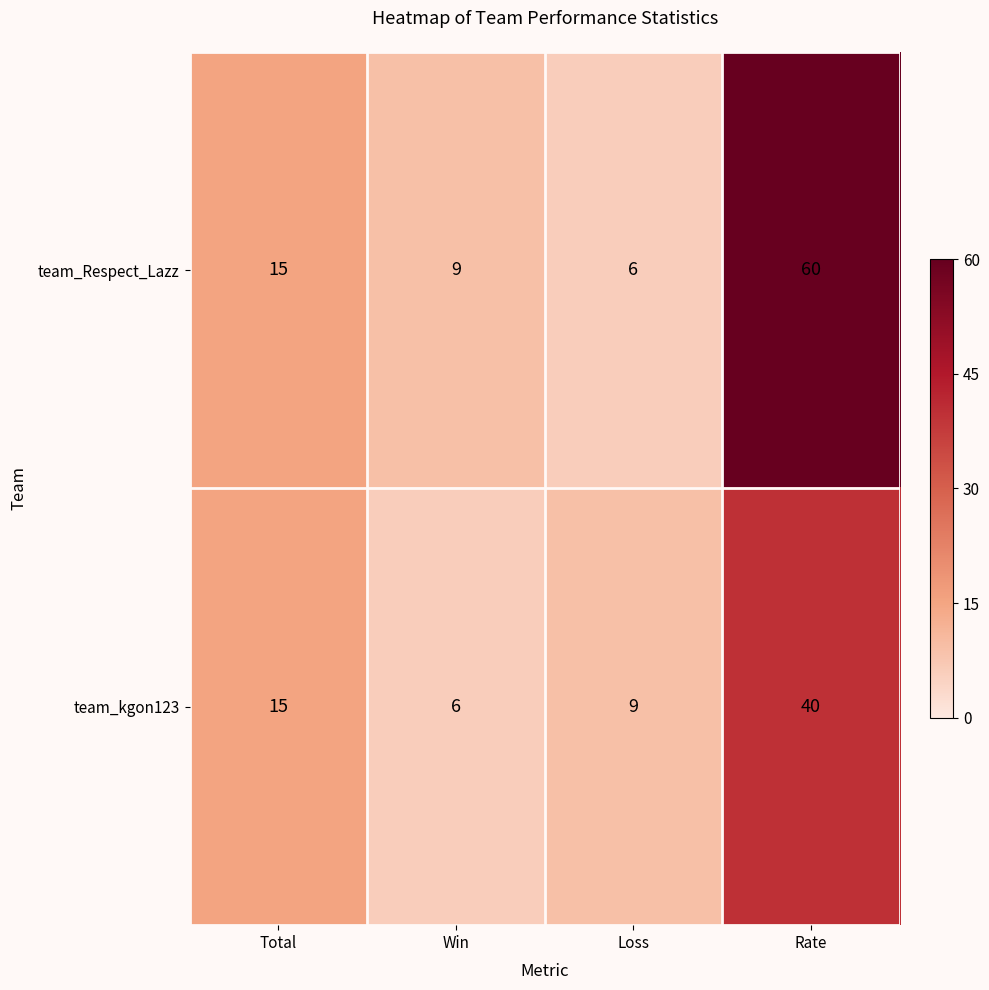

How many data points does each series have?

4